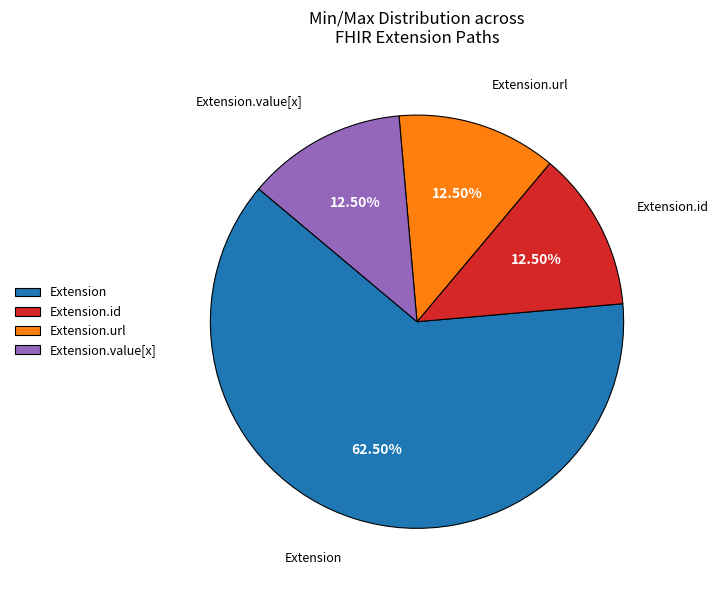

To the nearest percent, what is the difference between the largest and smallest slice percentages?

50%